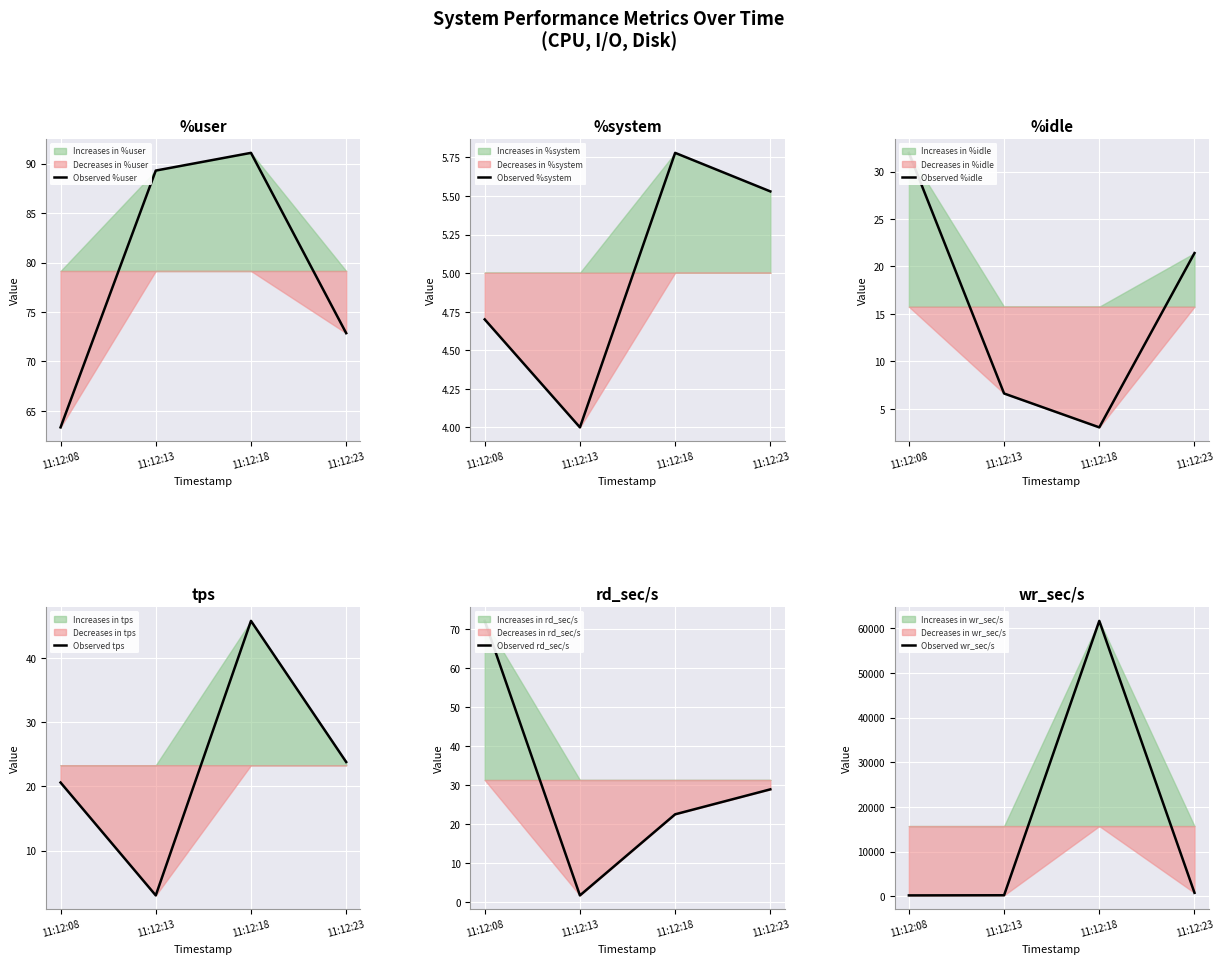

What is the difference between the maximum and minimum values in the Observed %idle series?

28.9